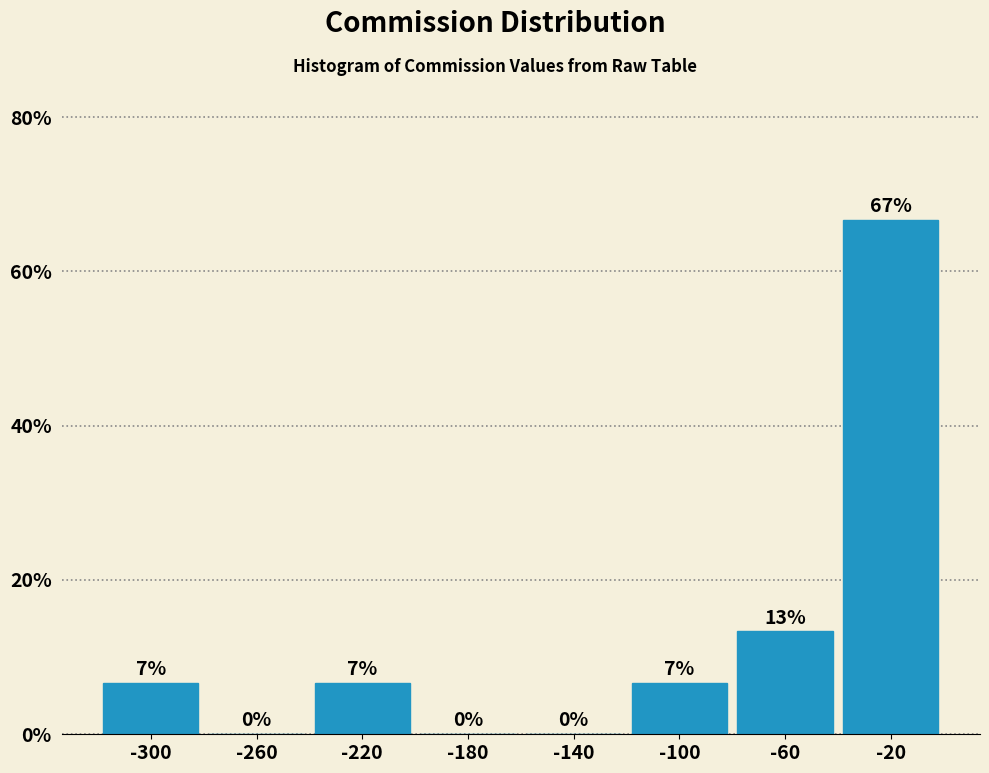

Which range on the x-axis has the tallest bar?

-40 to 0